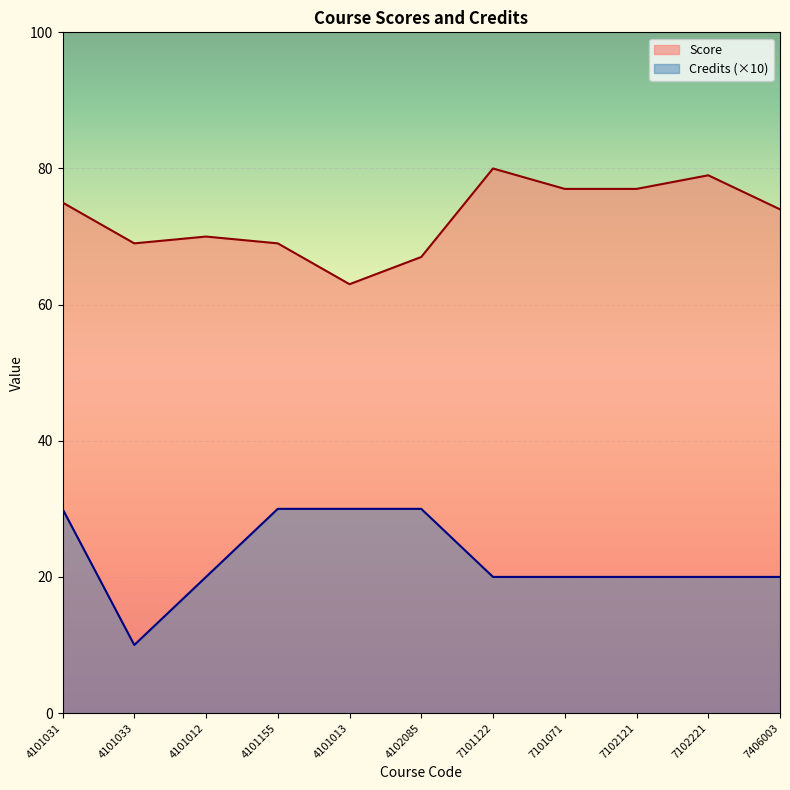

What is the average value of the Score series?

73